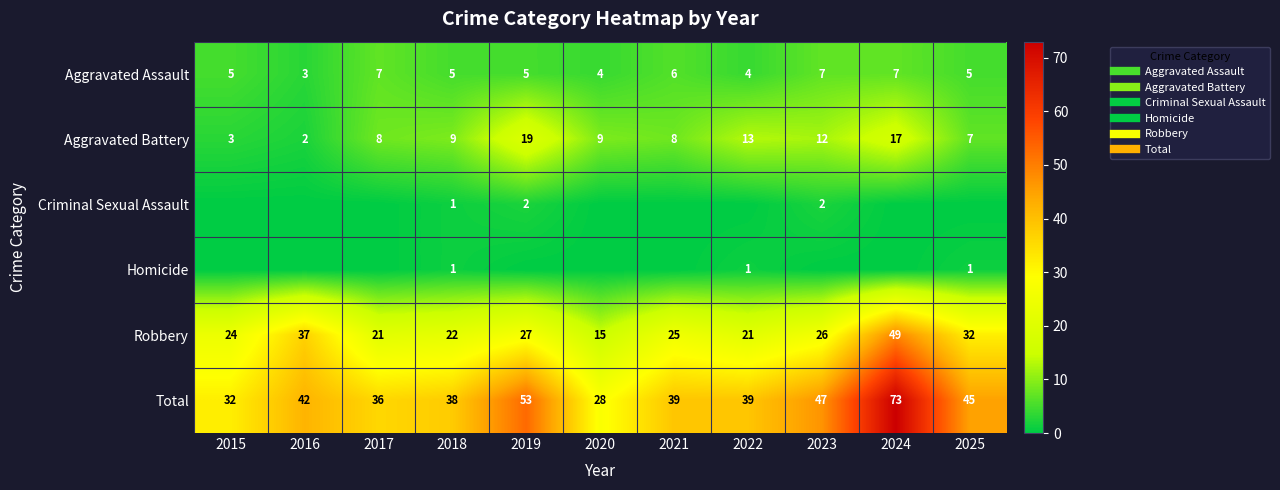

The value of Homicide at 2025 is 1. True or false?

True